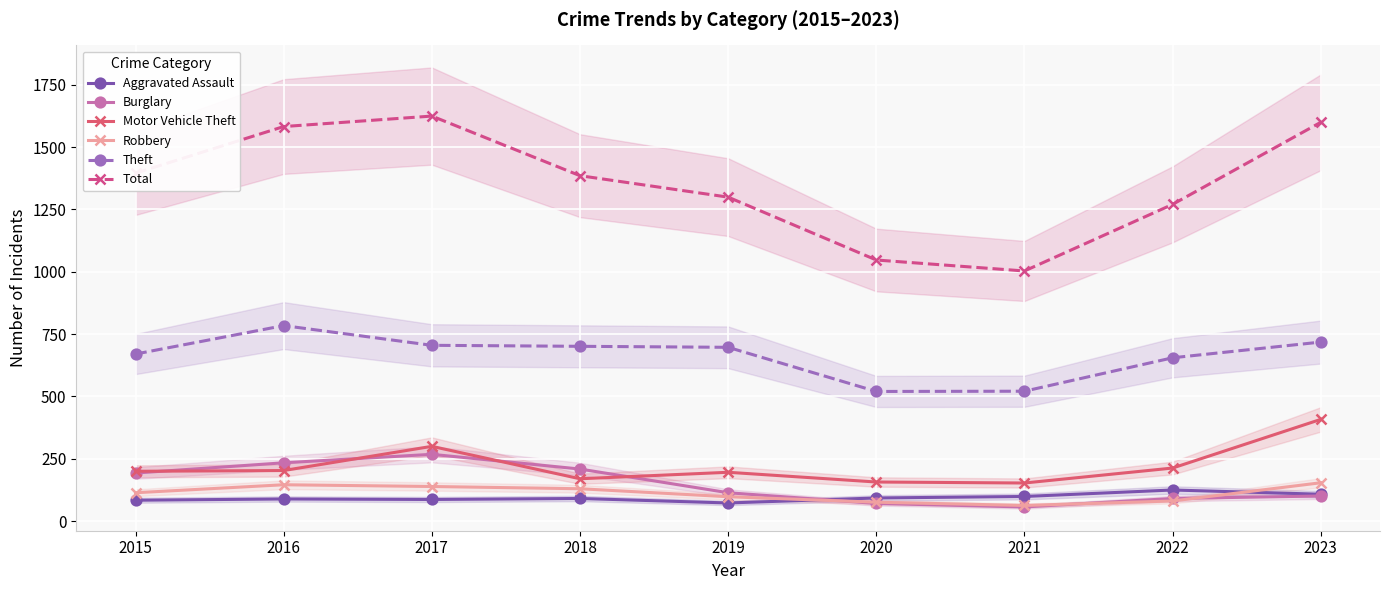

In Total, how many points are higher than both neighbors (excluding endpoints)?

1